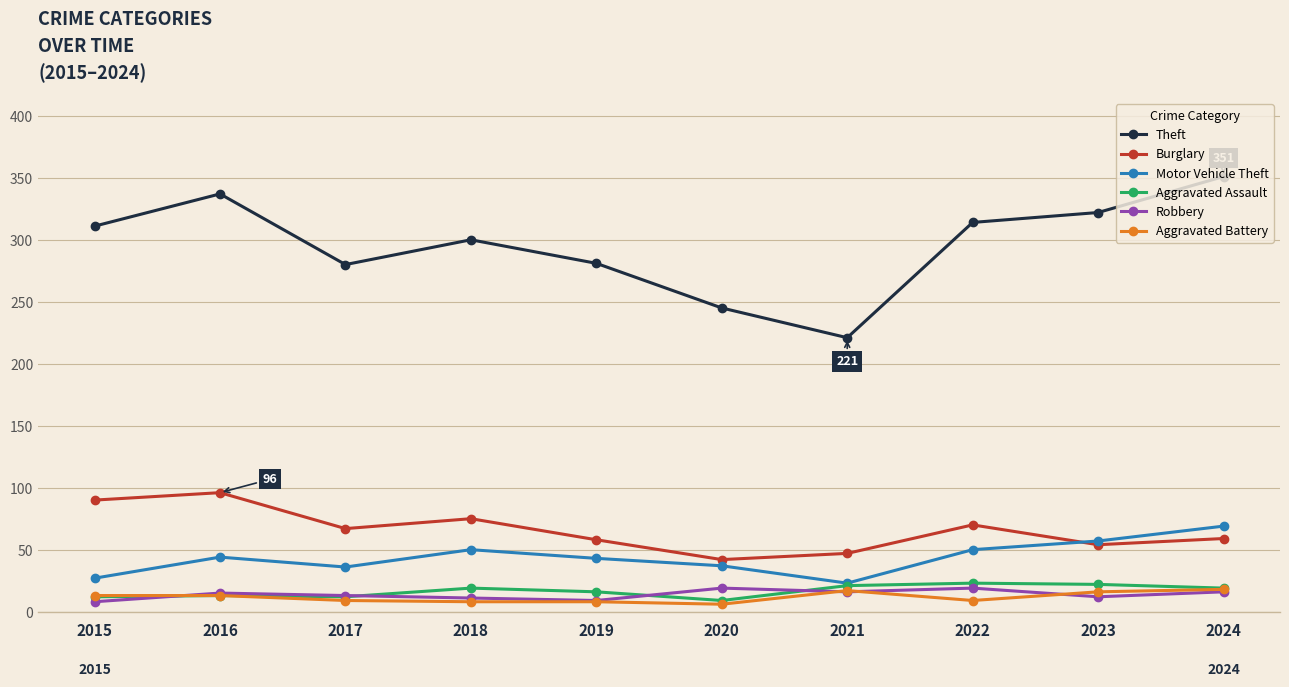

True or false: Robbery has more than 0 interior local peaks.

True